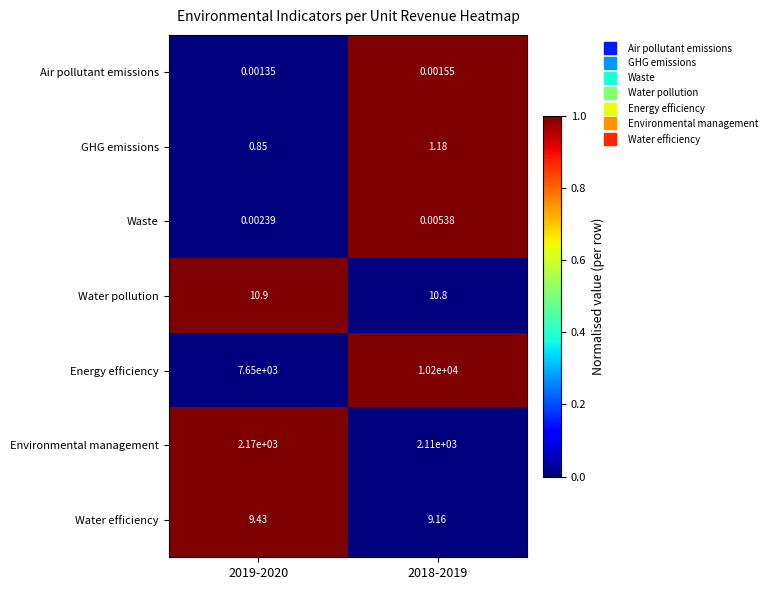

Rank the series at 2018-2019 from lowest to highest value.

Air pollutant emissions, Waste, GHG emissions, Water efficiency, Water pollution, Environmental management, Energy efficiency